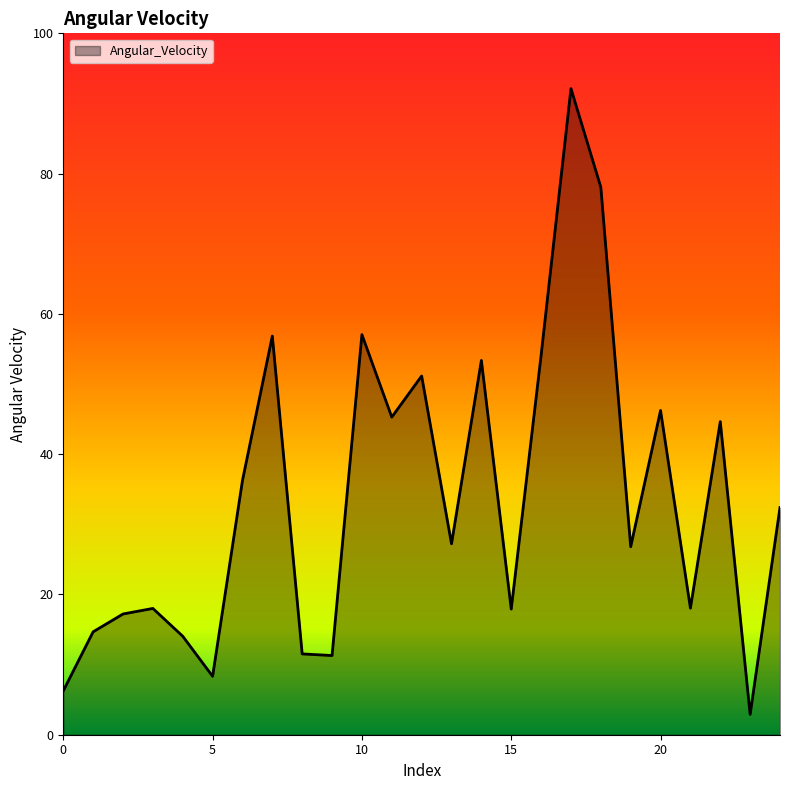

Does the chart have visible grid lines?

No